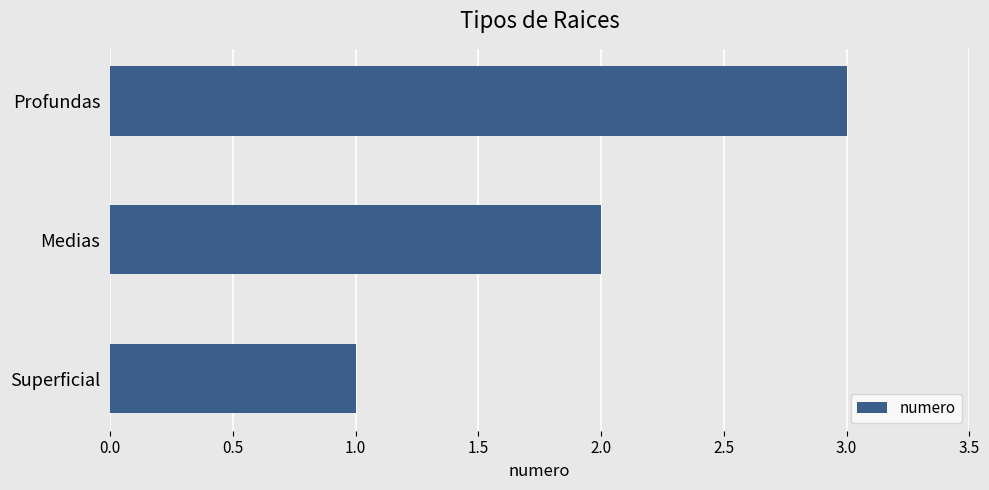

What is the change in value from Superficial to Profundas?

+2